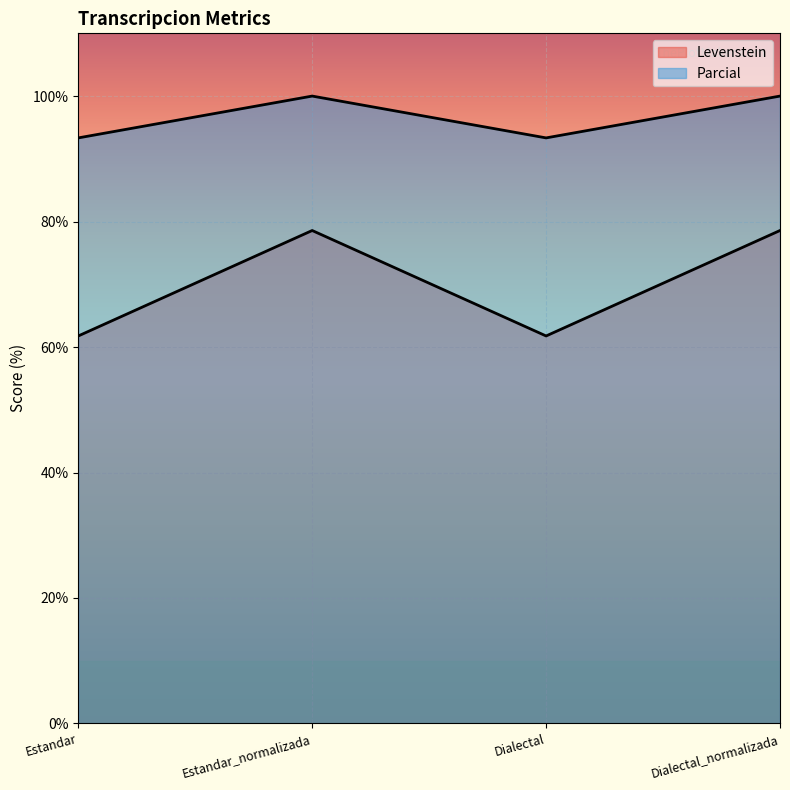

What is the sum of the Parcial values at Estandar_normalizada and Estandar?

193.3